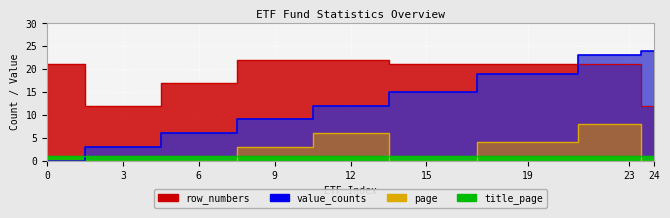

Where is the first local minimum for row_numbers?

3